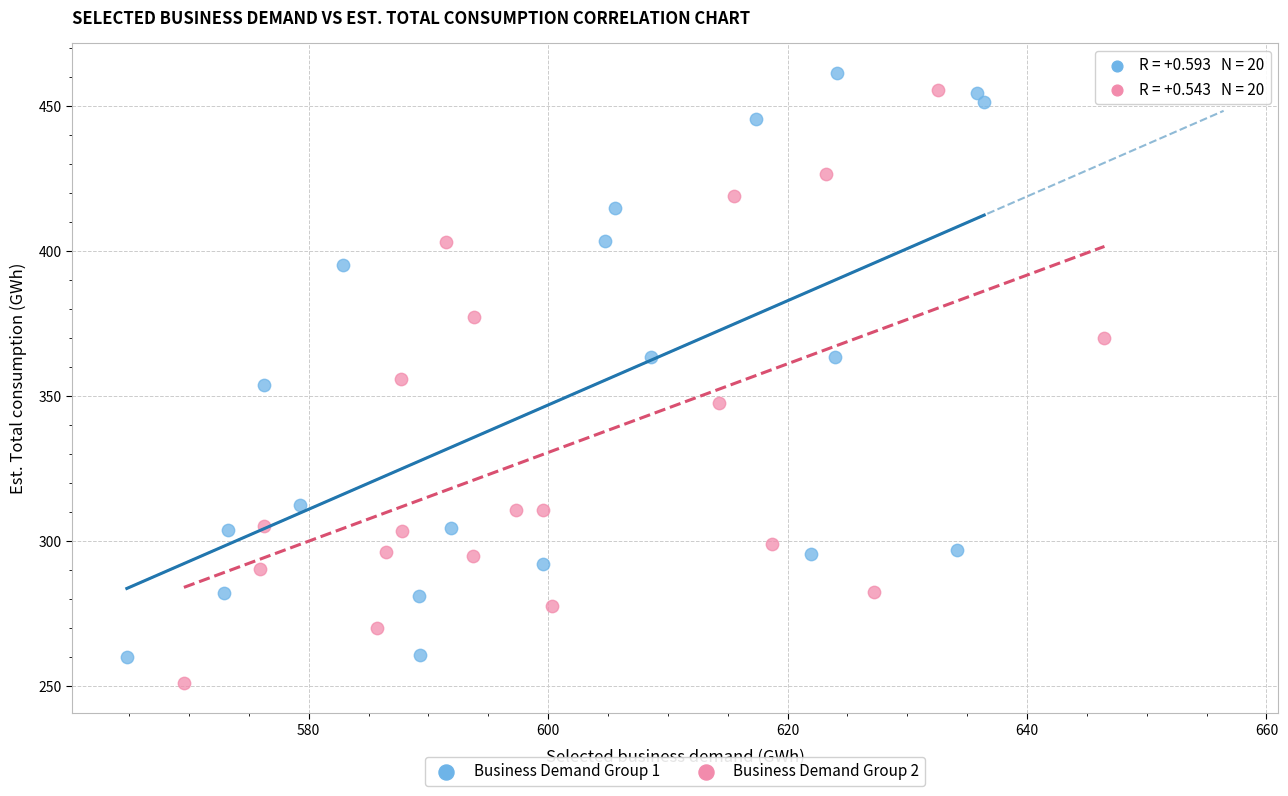

What are all the series names shown in the legend?

Business Demand Group 1, Business Demand Group 2